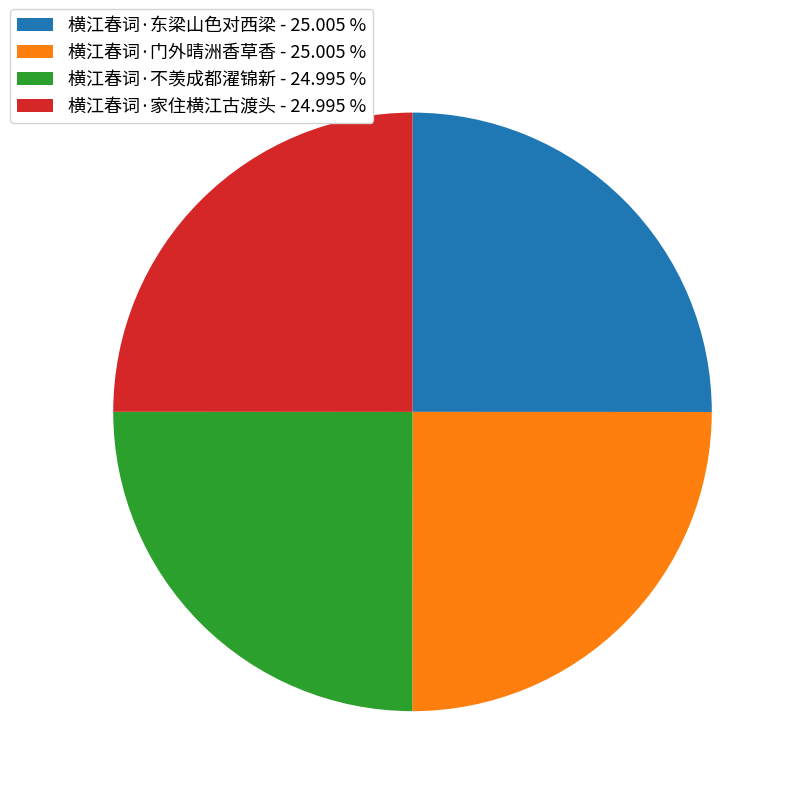

Is there a majority slice in this chart?

No